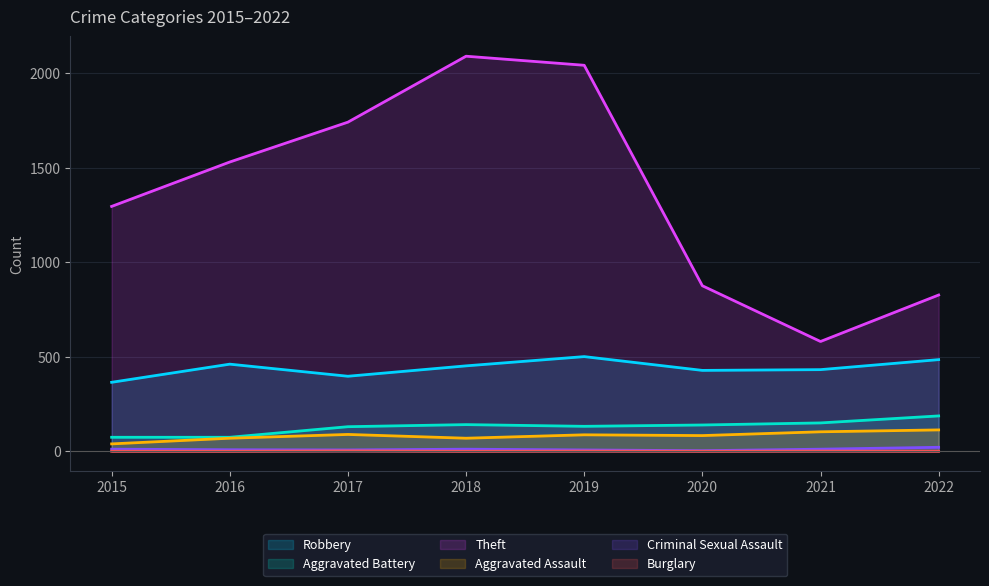

True or false: Theft and Robbery cross at least once.

False